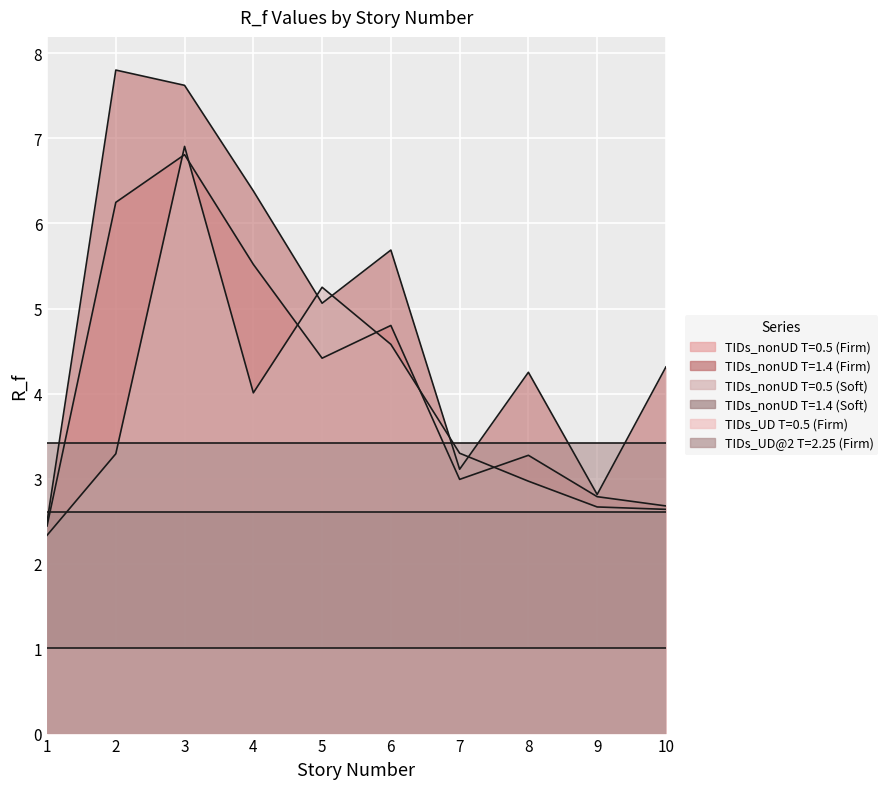

True or false: TIDs_nonUD T=0.5 (Soft) and TIDs_nonUD T=0.5 (Firm) intersect in this chart.

True